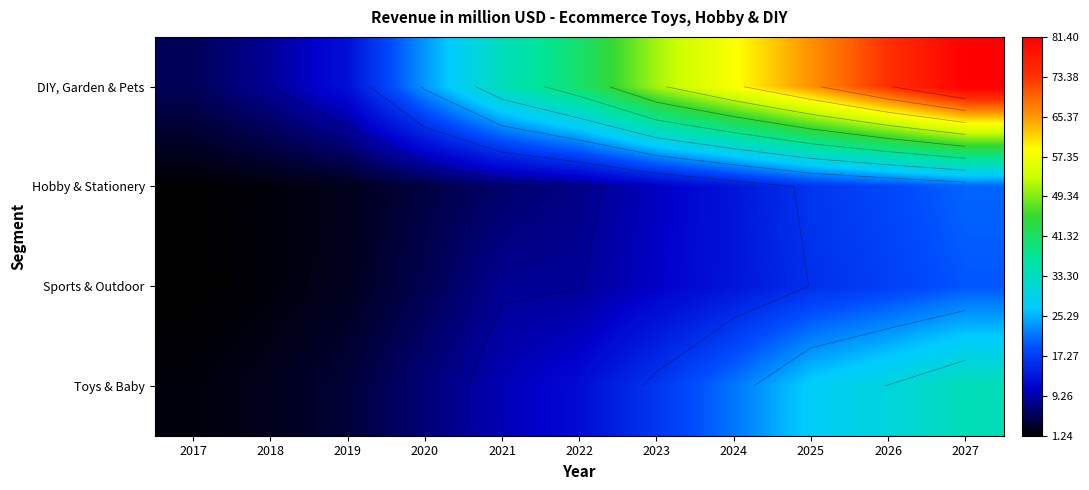

What is the difference between the maximum and minimum values in the DIY, Garden & Pets series?

75.9